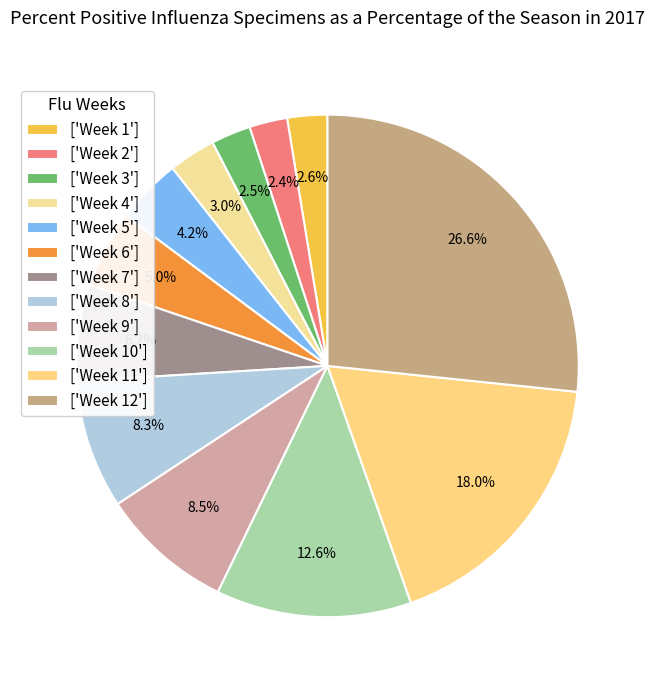

Count the number of slices in the pie.

12